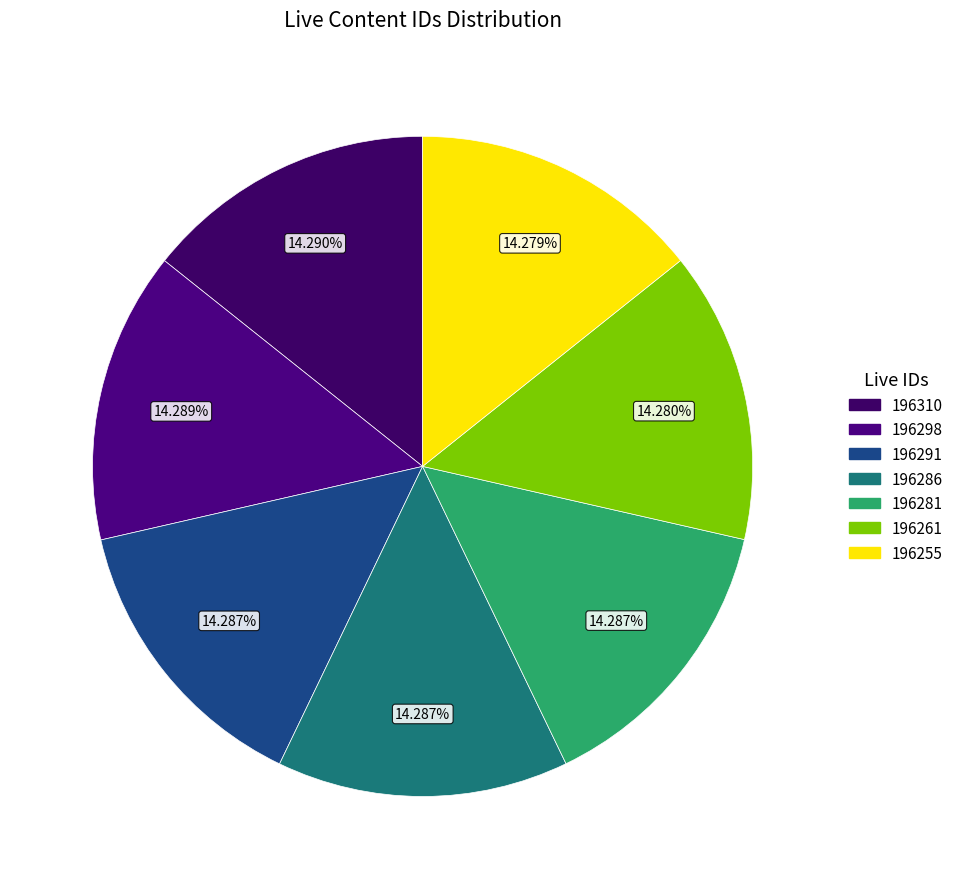

How many segments does this pie chart have?

7